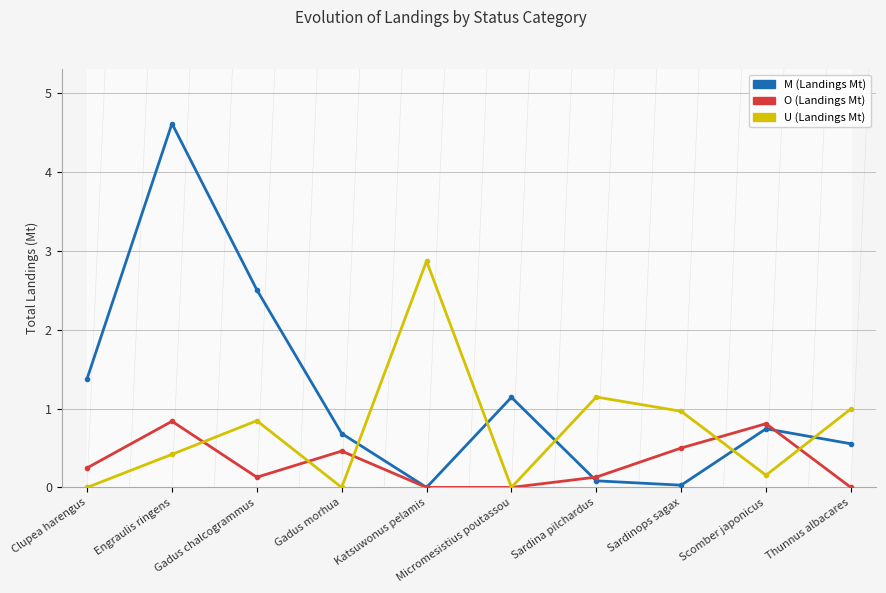

Reading left to right, transcribe all the data shown in this chart.

M (Landings Mt): 1.4	4.6	2.5	0.7	0.0	1.1	0.1	0.0	0.7	0.6
O (Landings Mt): 0.2	0.8	0.1	0.5	0.0	0.0	0.1	0.5	0.8	0.0
U (Landings Mt): 0.0	0.4	0.8	0.0	2.9	0.0	1.1	1.0	0.2	1.0